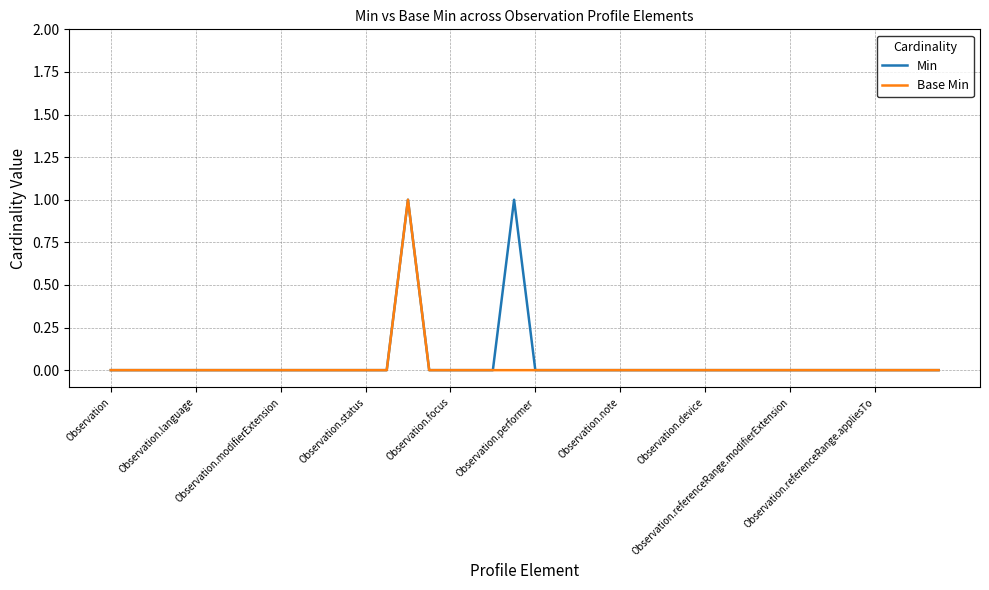

What are all the series names shown in the legend?

Min, Base Min